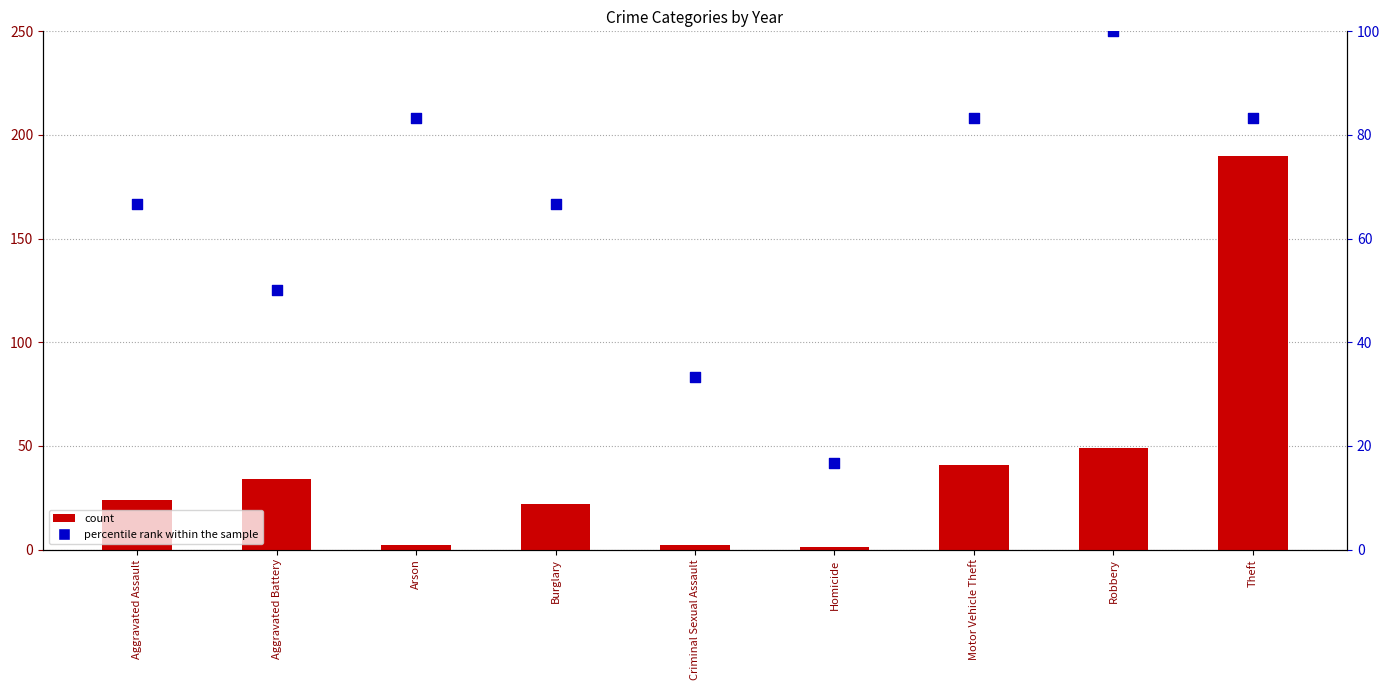

Between Criminal Sexual Assault and Burglary, which is larger?

Burglary